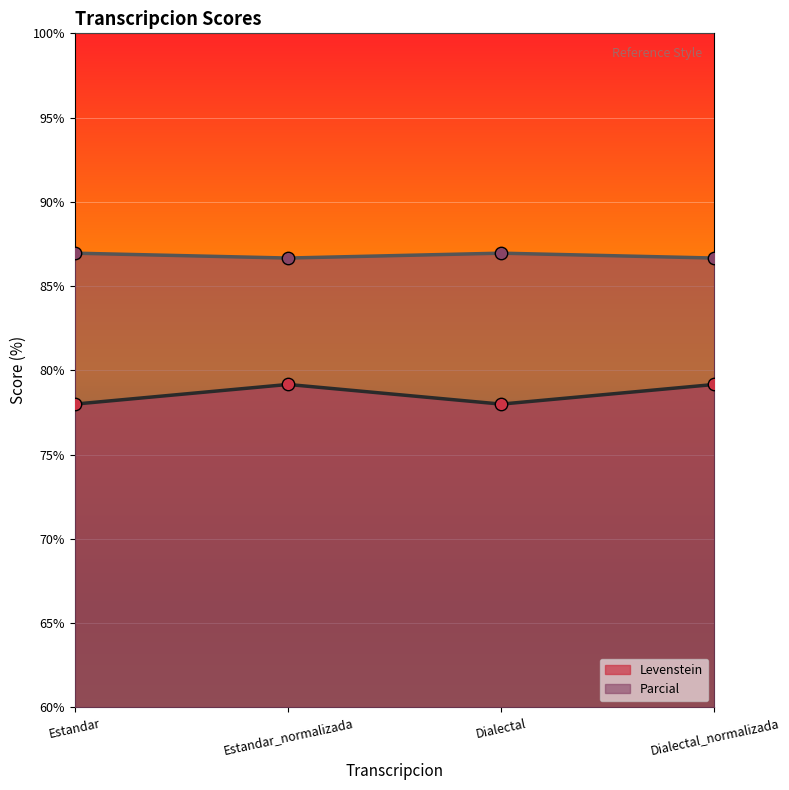

At which category is the sum across all series the highest?

Estandar_normalizada